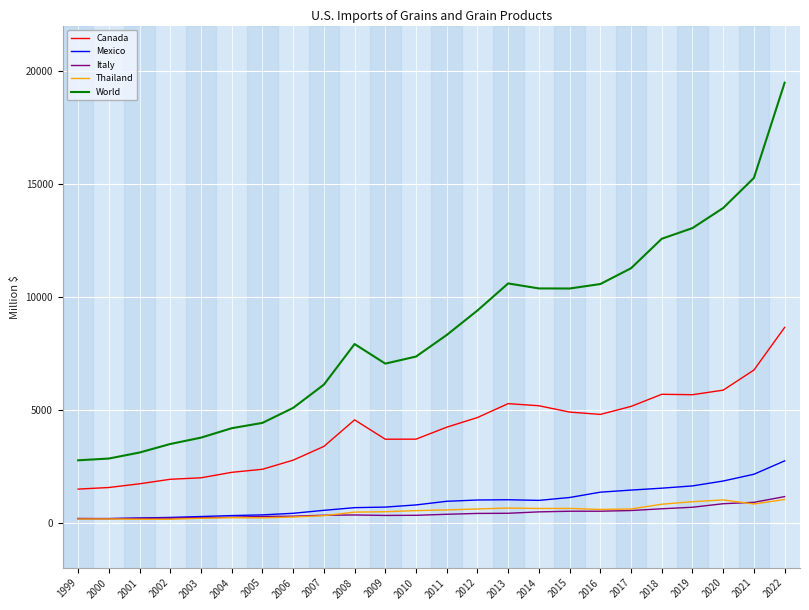

At which label does World reach its peak?

2022